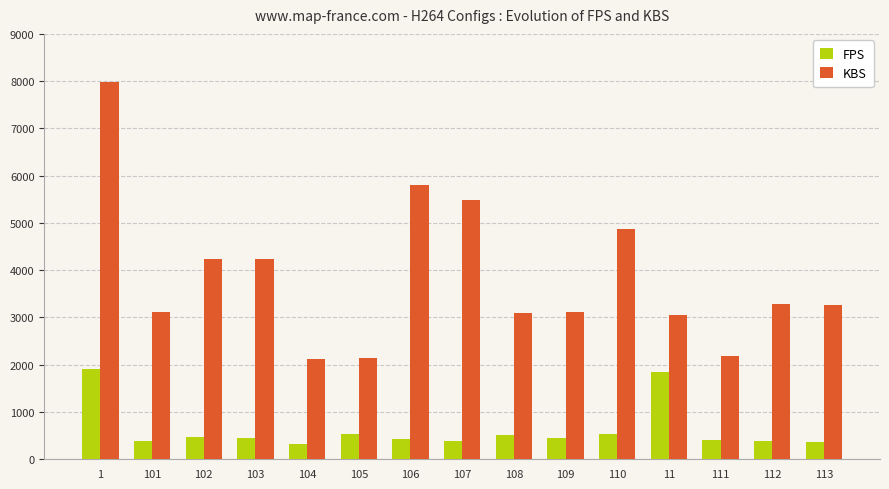

What is the minimum value for KBS?

2114.7